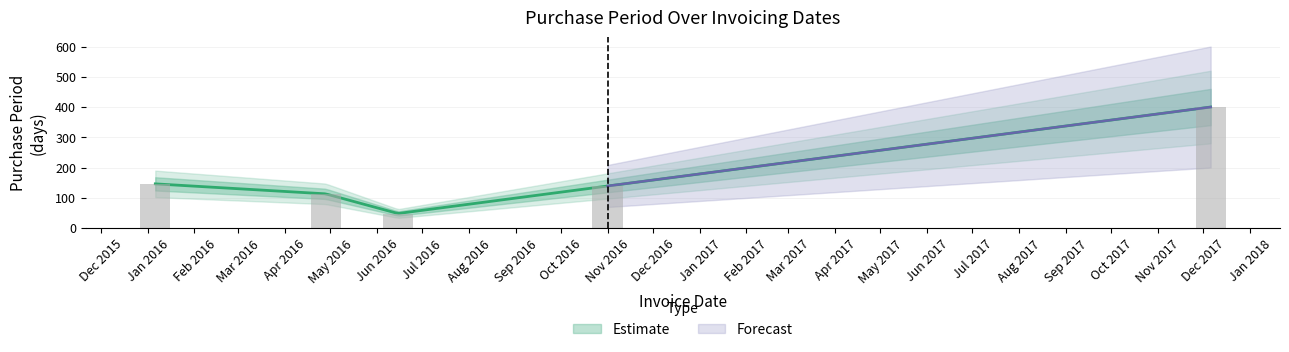

Rank the categories by value from lowest to highest.

2016-06-15, 2016-04-28, 2016-11-01, 2016-01-06, 2017-12-06